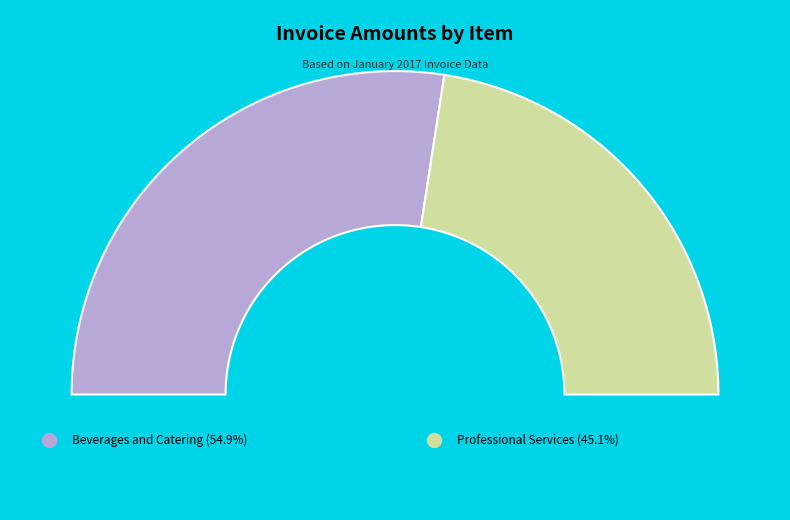

Which slice represents more than half of the pie?

Beverages and Catering